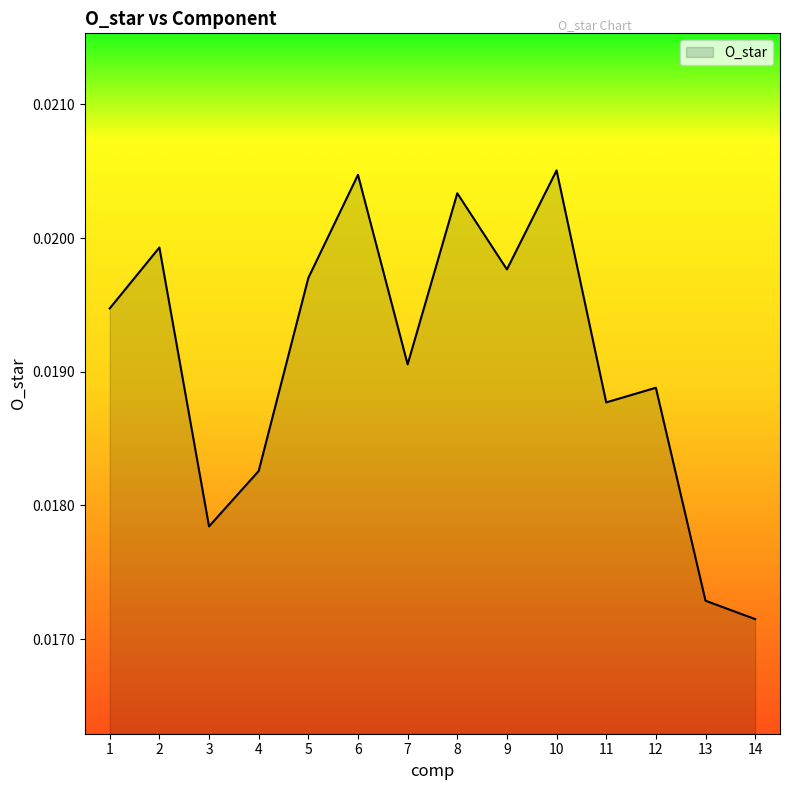

At which category does the chart reach its minimum across all series?

14